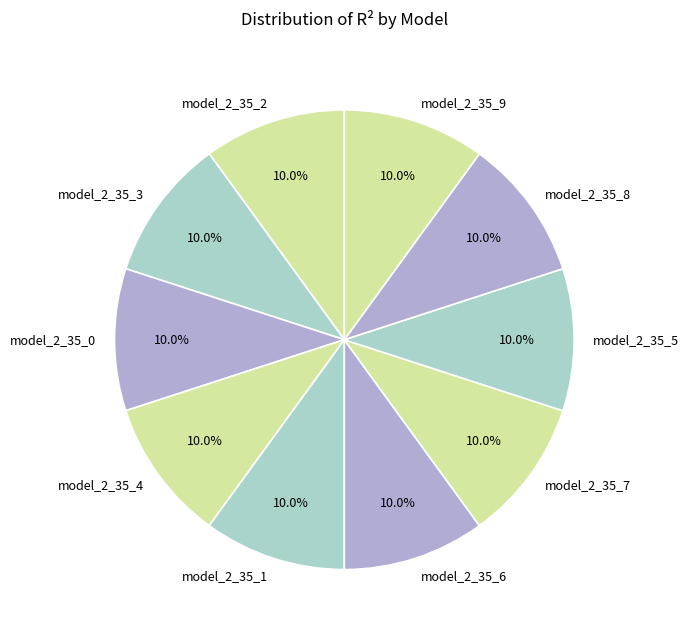

What percentage is NOT represented by model_2_35_6?

90.0%